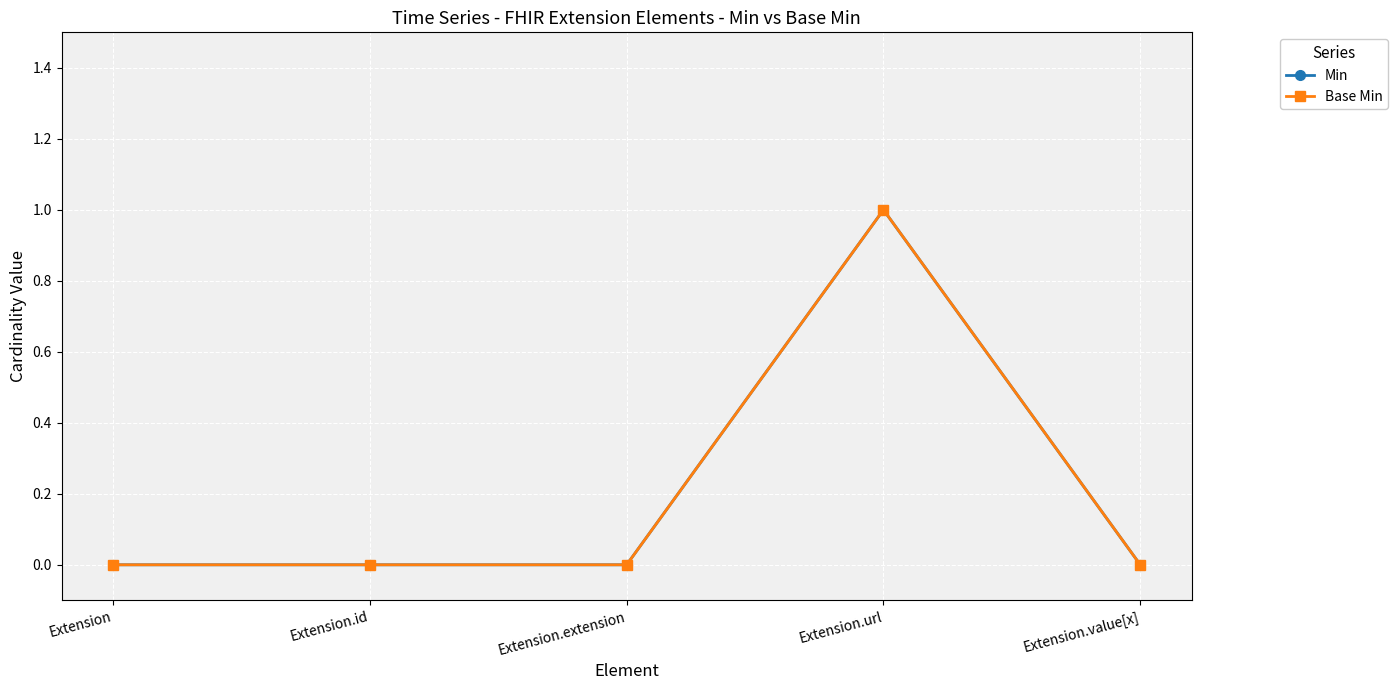

At Extension.value[x], list the series in order from largest to smallest.

Min, Base Min